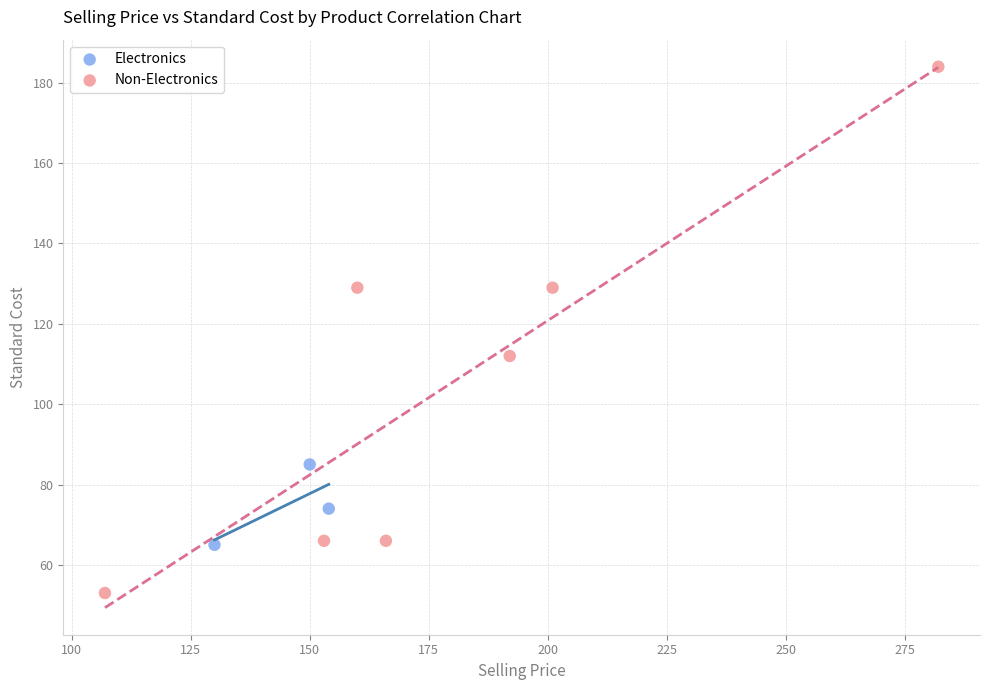

What are all the series names shown in the legend?

Electronics, Non-Electronics